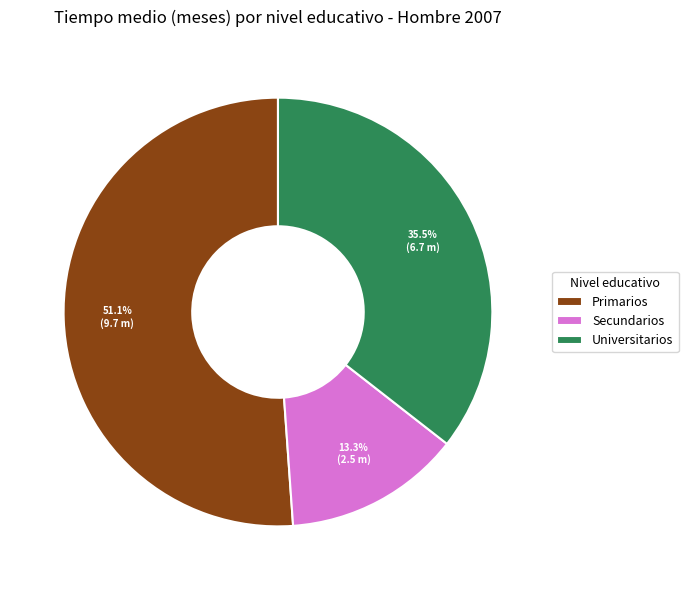

To the nearest percent, what is the difference between the largest and smallest slice percentages?

38%